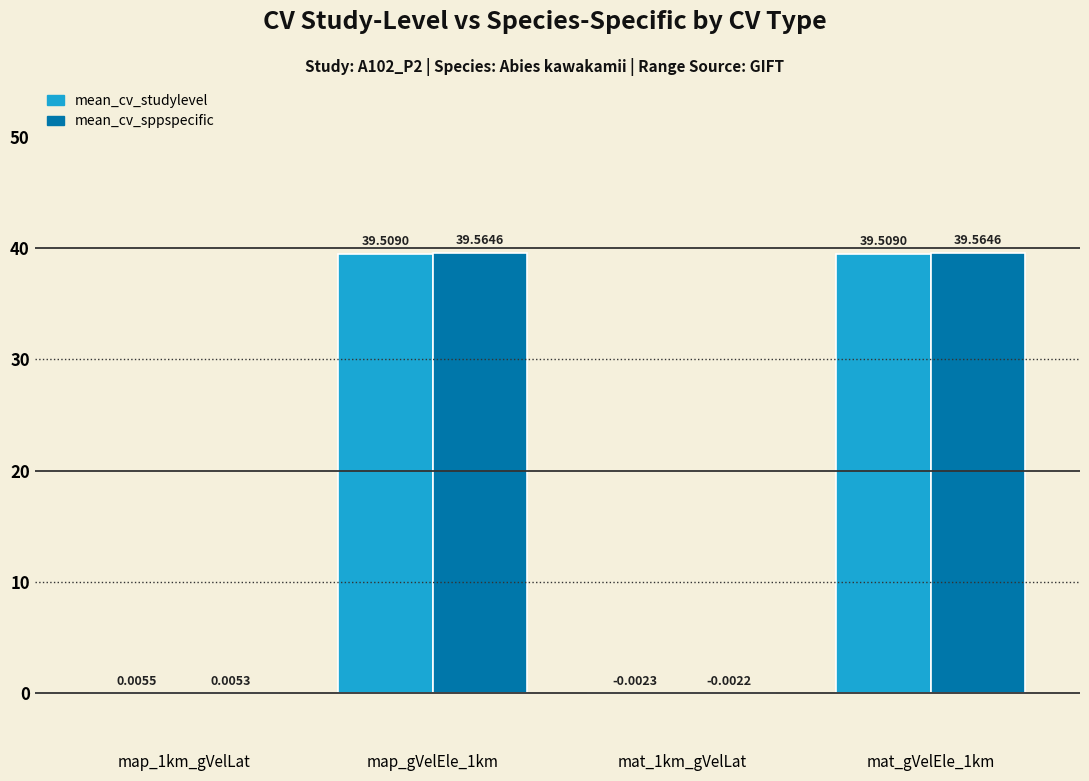

How many data points in mean_cv_studylevel are above 39?

2